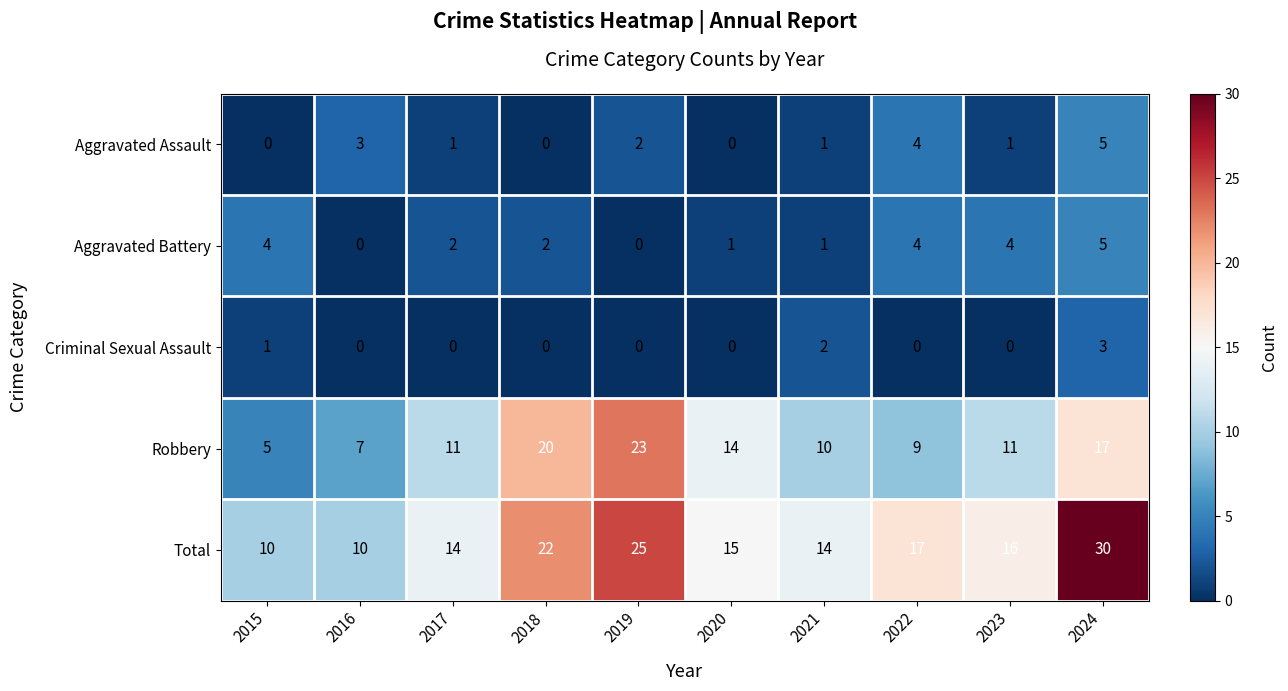

The Robbery series shows 14 at 2022. True or false?

False